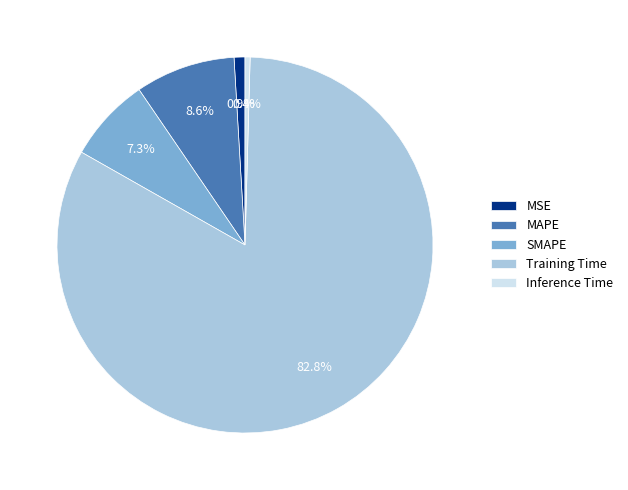

Is Training Time the majority of the pie?

Yes